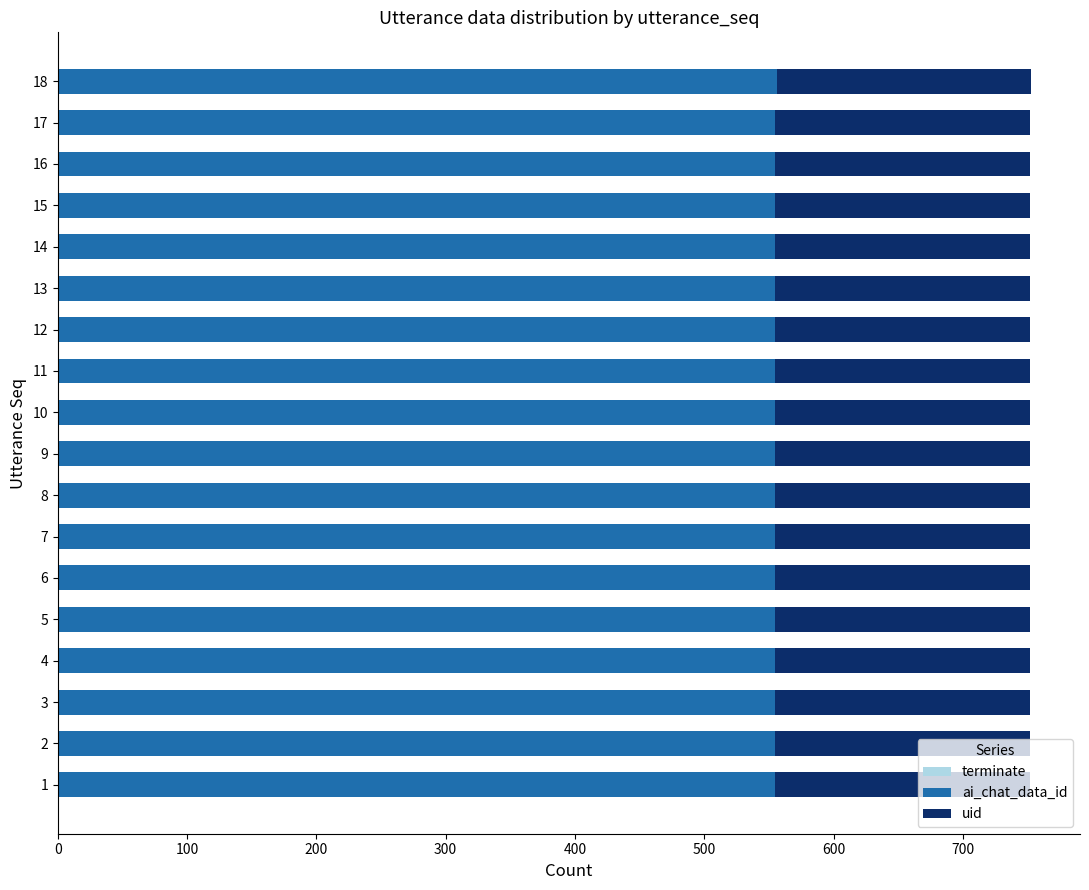

What is the total value across all series at 13?

752